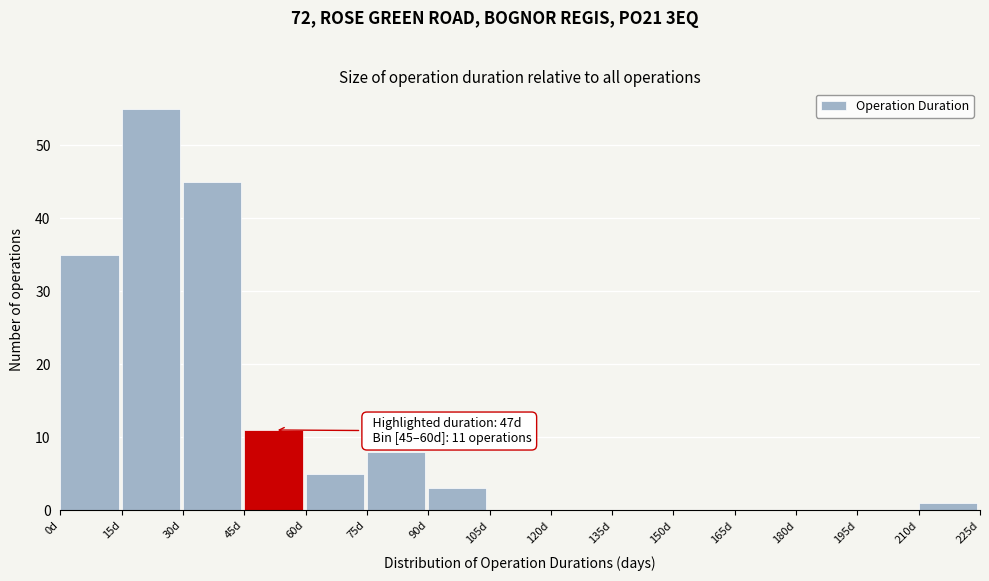

Over which range of the x-axis is the bar tallest?

15 to 30